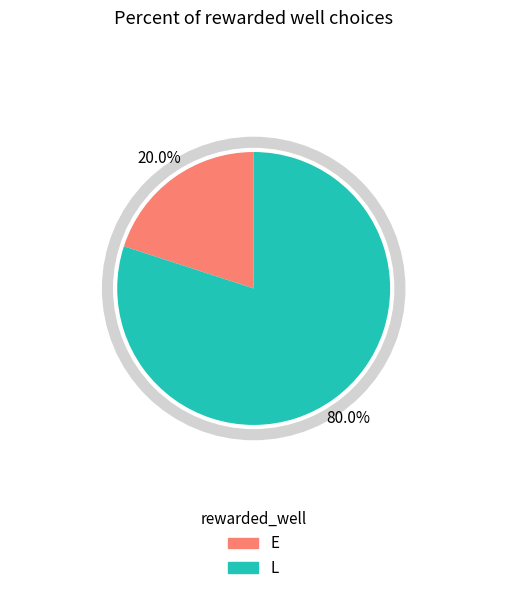

How many slices are in this pie chart?

2